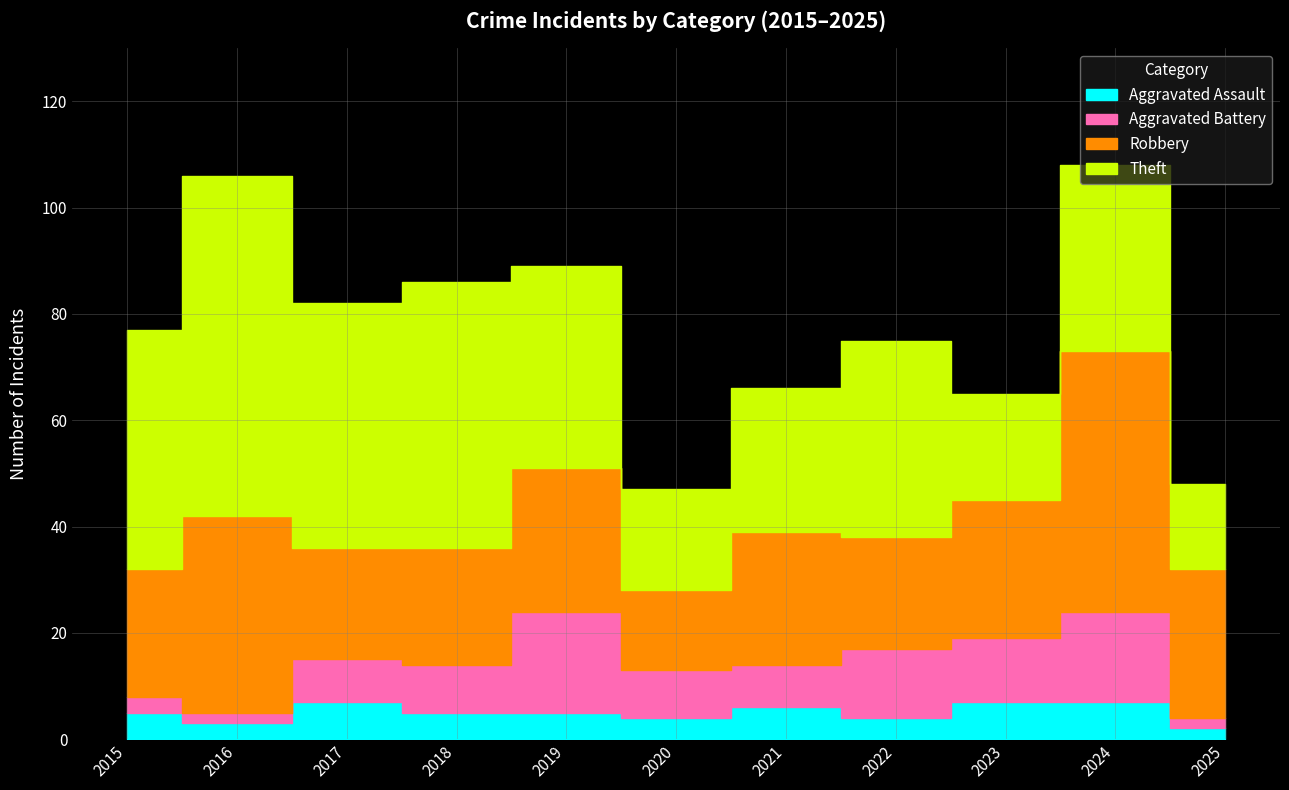

True or false: Theft and Aggravated Assault cross at least once.

False